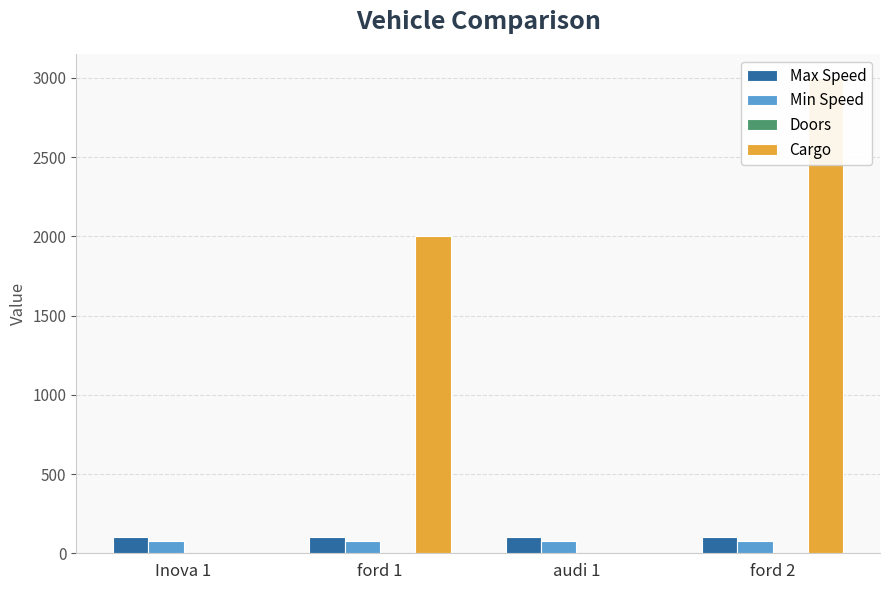

What are all the series names shown in the legend?

Max Speed, Min Speed, Doors, Cargo